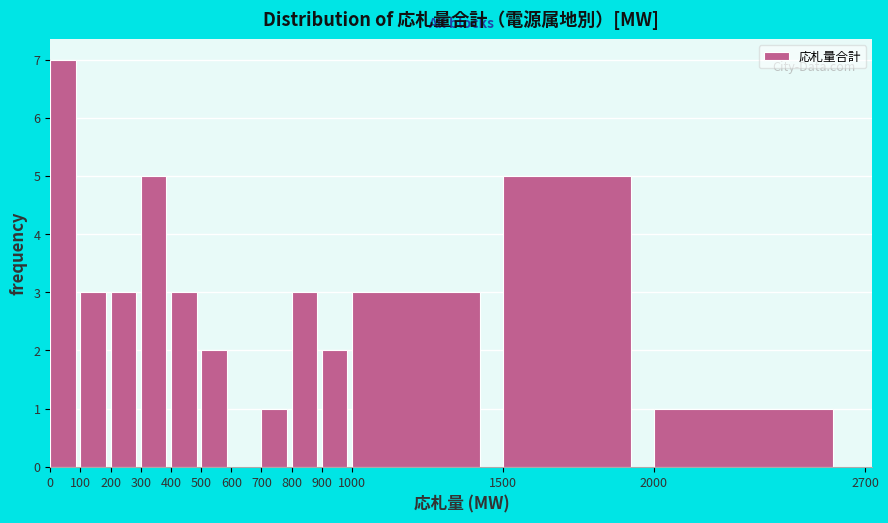

What is the height of the bar covering 2000 to 2700 on the x-axis? The values are not printed on the chart, so give them approximately, as read against the axis.

1